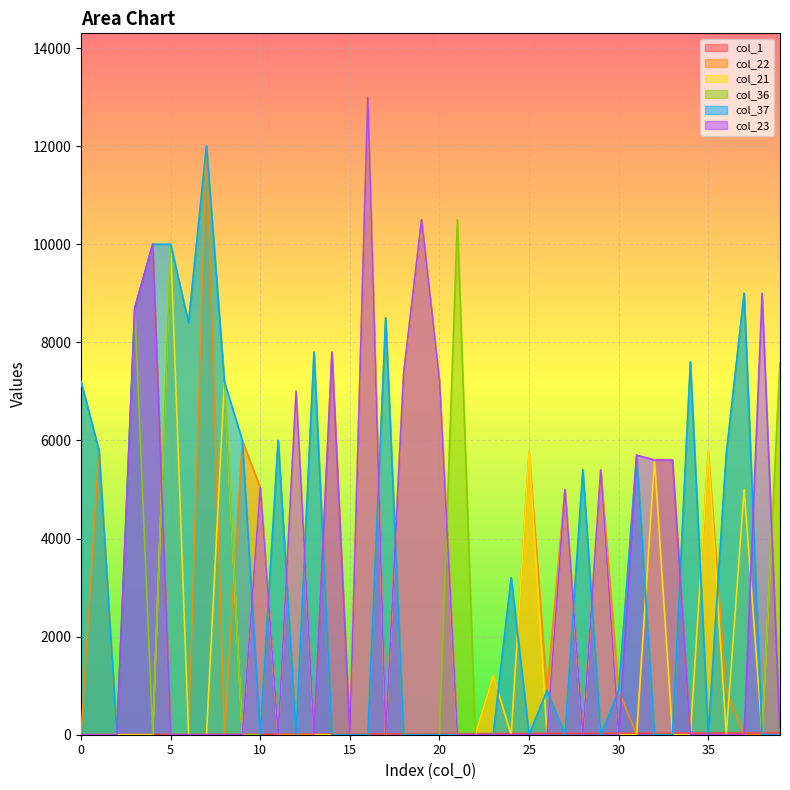

Reading left to right, extract all data points from this chart.

col_1: 0=0	1=1	2=2	3=3	4=4	5=5	6=6	7=7	8=8	9=9	10=10	11=11	12=12	13=13	14=14	15=15	16=16	17=17	18=18	19=19	20=20	21=21	22=22	23=23	24=24	25=25	26=26	27=27	28=28	29=29	30=30	31=31	32=32	33=33	34=34	35=35	36=36	37=37	38=38	39=39
col_22: 0=0	1=5800	2=0	3=8700	4=10000	5=0	6=0	7=12000	8=0	9=6000	10=5040	11=0	12=0	13=0	14=7800	15=0	16=13000	17=0	18=7350	19=10500	20=7200	21=0	22=0	23=1200	24=0	25=5760	26=900	27=5000	28=0	29=5400	30=900	31=0	32=5600	33=5600	34=0	35=5760	36=900	37=0	38=0	39=0
col_21: 0=0	1=0	2=0	3=0	4=0	5=10000	6=0	7=0	8=7200	9=0	10=5040	11=0	12=7000	13=0	14=0	15=0	16=13000	17=0	18=7350	19=10500	20=7200	21=0	22=0	23=1200	24=0	25=5760	26=0	27=5000	28=0	29=5400	30=0	31=0	32=5600	33=0	34=0	35=5760	36=0	37=5000	38=0	39=7600
col_36: 0=7200	1=5800	2=0	3=8700	4=0	5=10000	6=8400	7=12000	8=7200	9=0	10=0	11=6000	12=0	13=7800	14=0	15=0	16=0	17=8500	18=0	19=0	20=0	21=10500	22=0	23=0	24=3200	25=0	26=900	27=0	28=5400	29=0	30=900	31=5700	32=0	33=0	34=7600	35=0	36=5700	37=9000	38=0	39=7600
col_37: 0=7200	1=5800	2=0	3=8700	4=10000	5=10000	6=8400	7=12000	8=7200	9=6000	10=0	11=6000	12=0	13=7800	14=0	15=0	16=0	17=8500	18=0	19=0	20=0	21=0	22=0	23=0	24=3200	25=0	26=900	27=0	28=5400	29=0	30=900	31=5700	32=0	33=0	34=7600	35=0	36=5700	37=9000	38=0	39=0
col_23: 0=0	1=0	2=0	3=8700	4=10000	5=0	6=0	7=0	8=0	9=0	10=5040	11=0	12=7000	13=0	14=7800	15=0	16=13000	17=0	18=7350	19=10500	20=7200	21=0	22=0	23=0	24=0	25=0	26=0	27=5000	28=0	29=5400	30=0	31=5700	32=5600	33=5600	34=0	35=0	36=0	37=0	38=9000	39=0